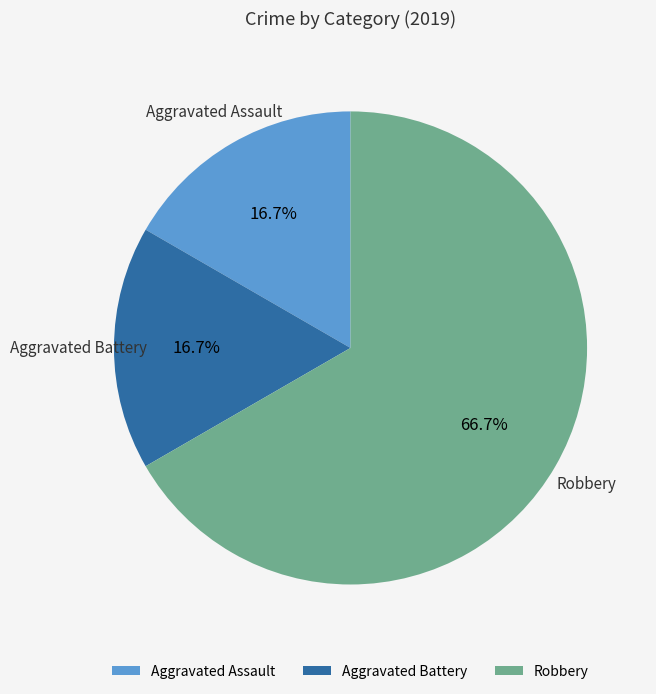

Count the number of slices in the pie.

3